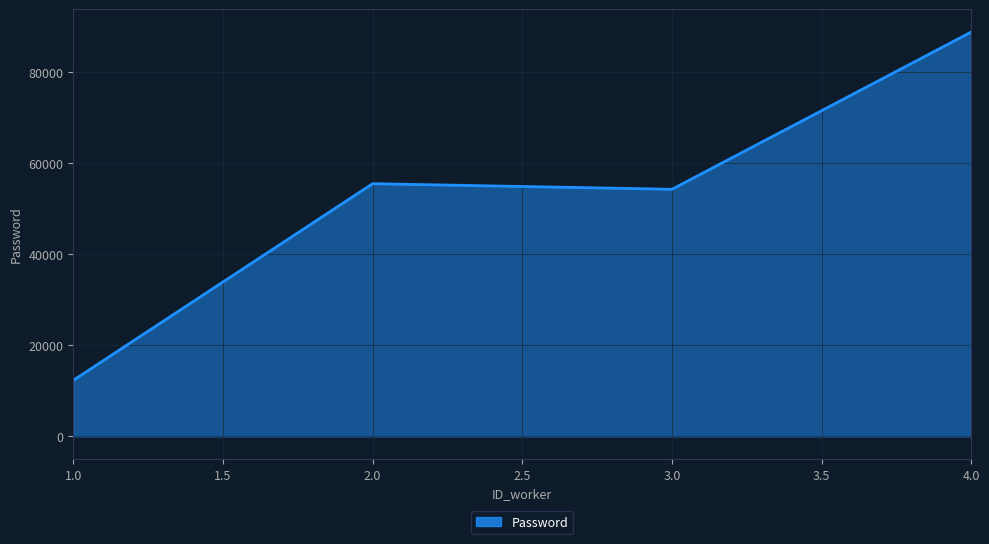

Where is the first local maximum?

2.0